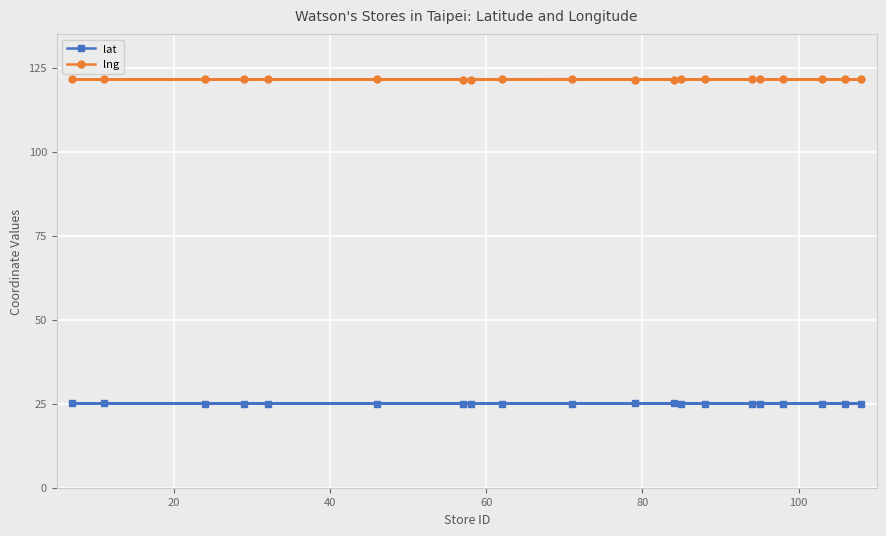

What is the difference between the maximum and minimum values in the lng series?

0.1